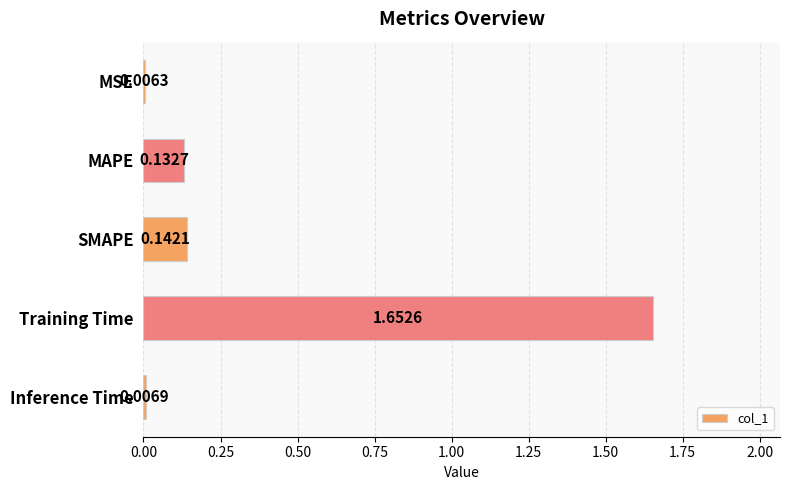

Does the chart contain any negative values?

No